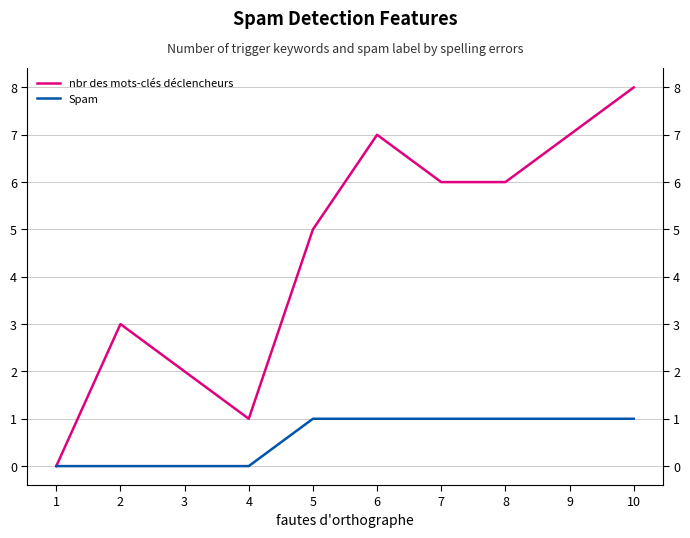

How many positive values does the nbr des mots-clés déclencheurs series have?

9